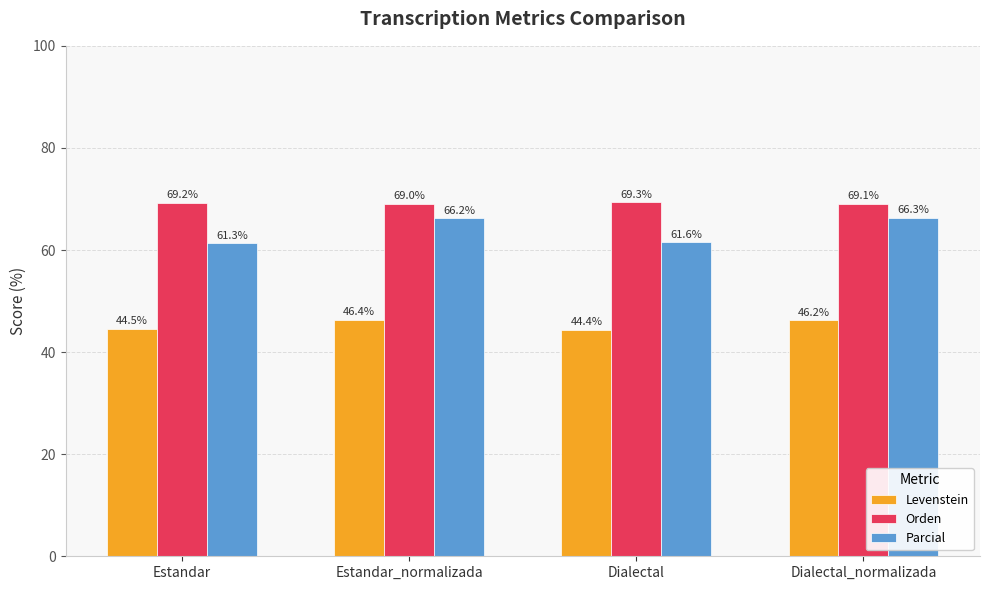

What is the difference between the second highest and minimum values in the Levenstein series?

1.8